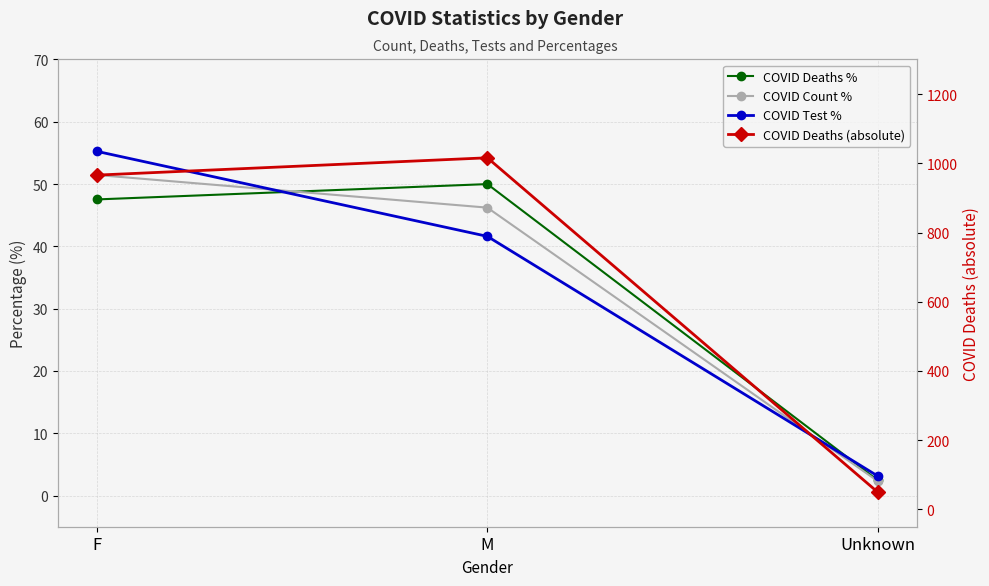

What is the average value of the COVID Test % series?

33.3